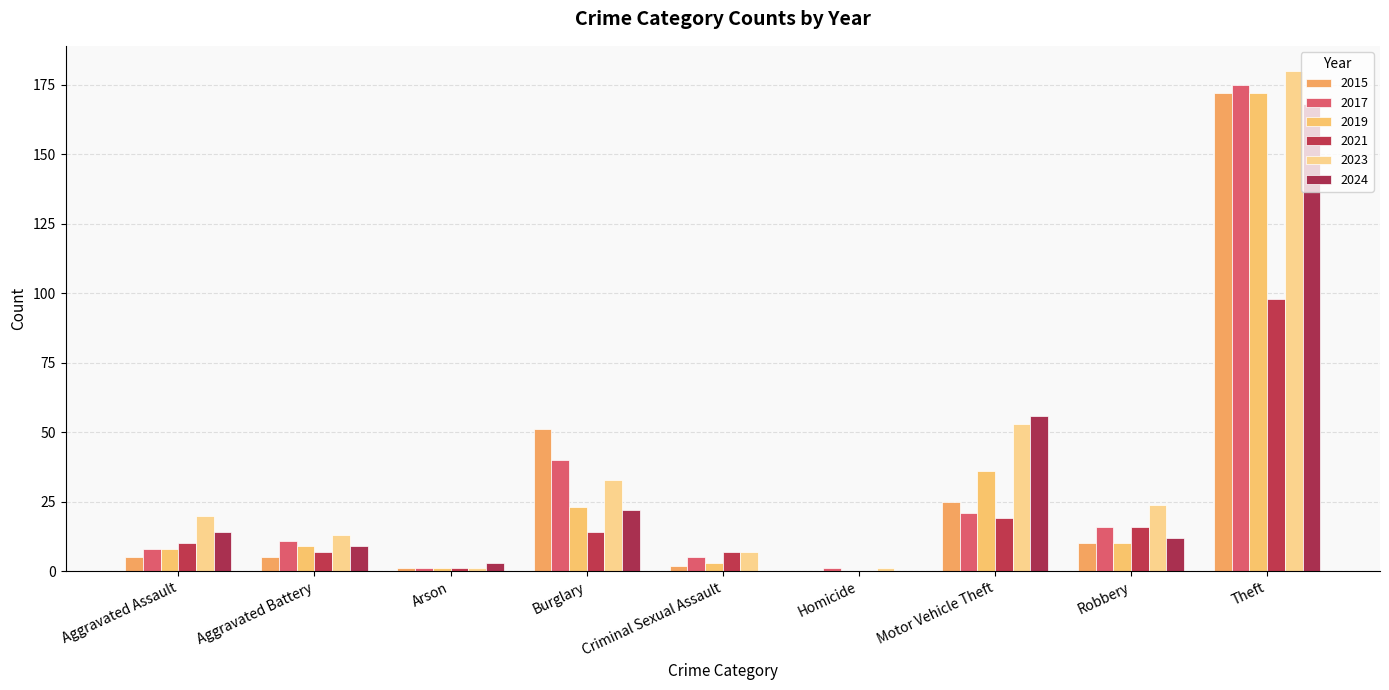

What is the difference between the maximum and minimum values in the 2023 series?

179